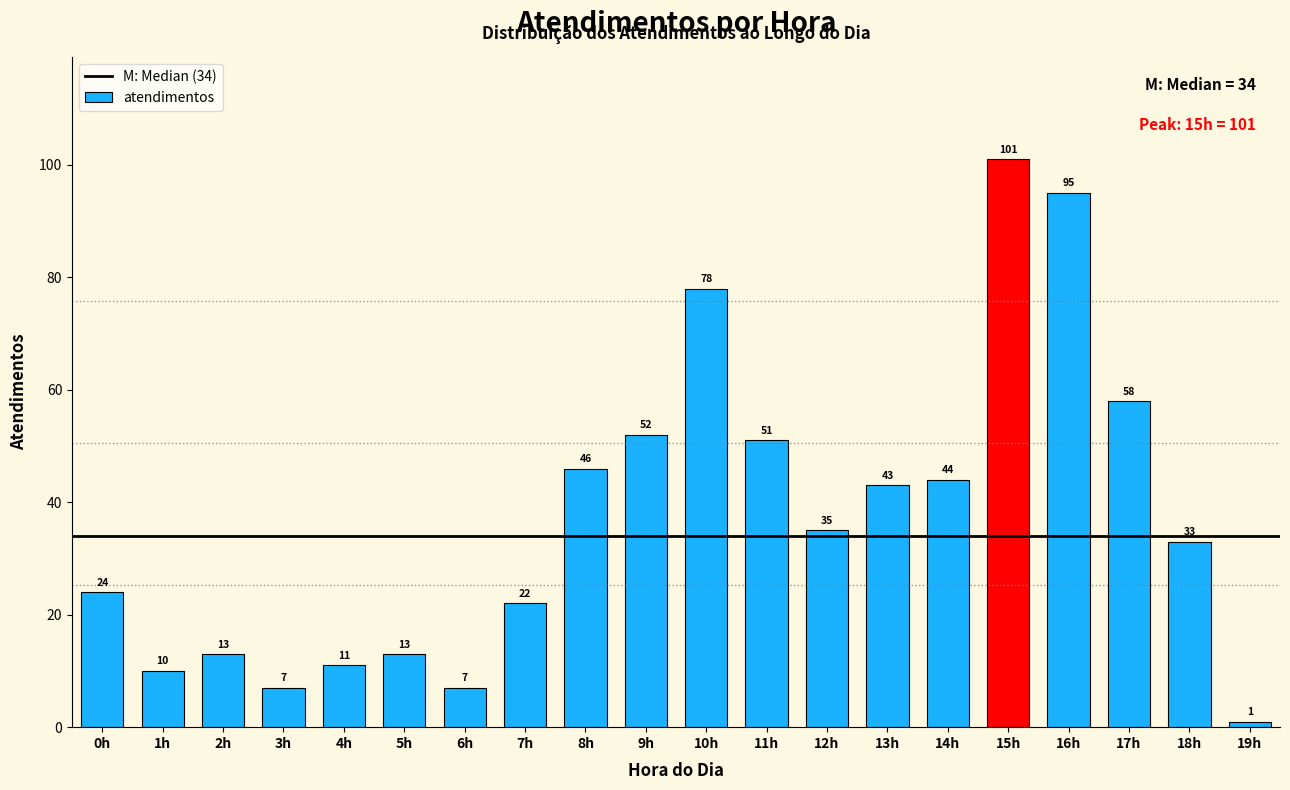

Reading left to right, what are all the values shown in this chart?

0h=24	1h=10	2h=13	3h=7	4h=11	5h=13	6h=7	7h=22	8h=46	9h=52	10h=78	11h=51	12h=35	13h=43	14h=44	15h=101	16h=95	17h=58	18h=33	19h=1